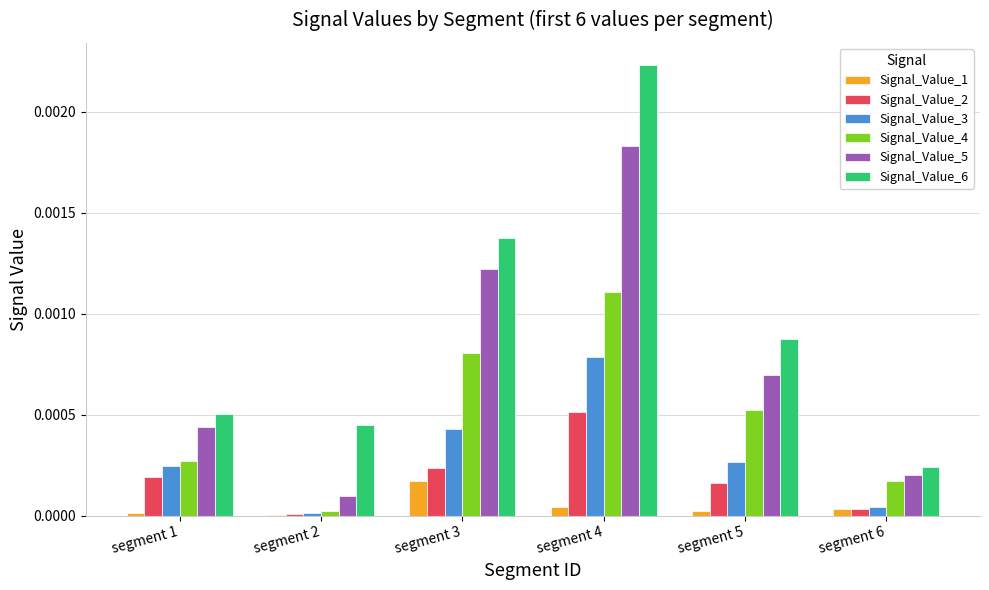

At which category is the sum across all series the highest?

segment 4